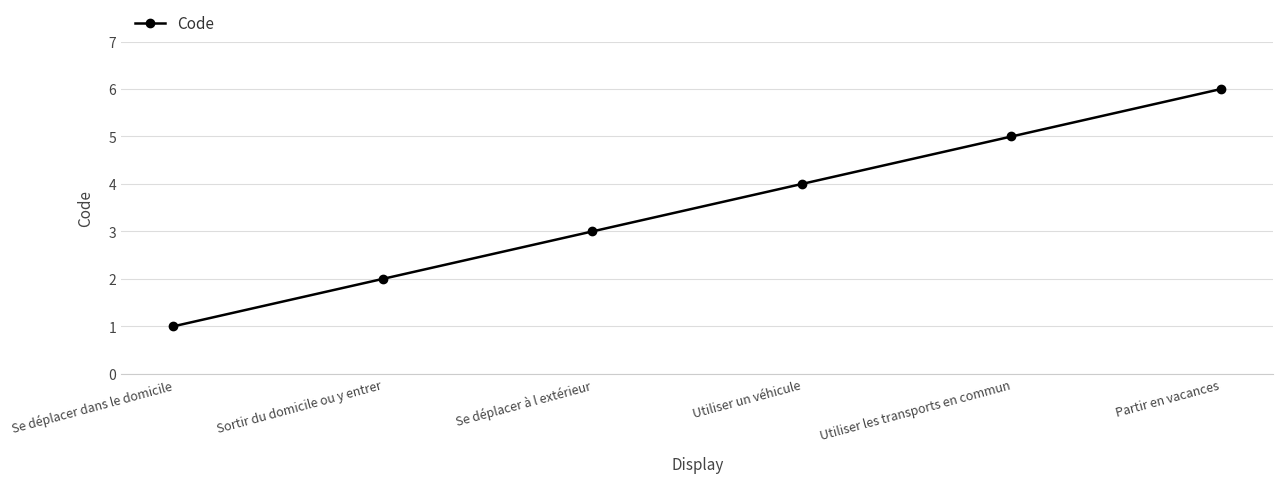

Rank the categories by value from lowest to highest.

Se déplacer dans le domicile, Sortir du domicile ou y entrer, Se déplacer à l extérieur, Utiliser un véhicule, Utiliser les transports en commun, Partir en vacances